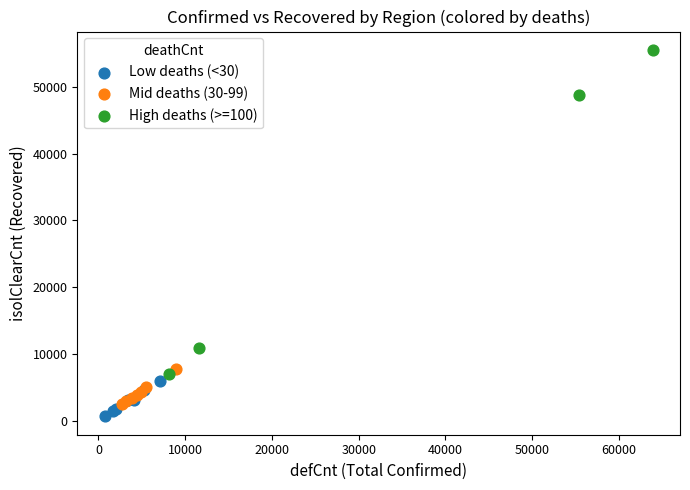

Which series has the largest Y range (max minus min)?

High deaths (>=100)